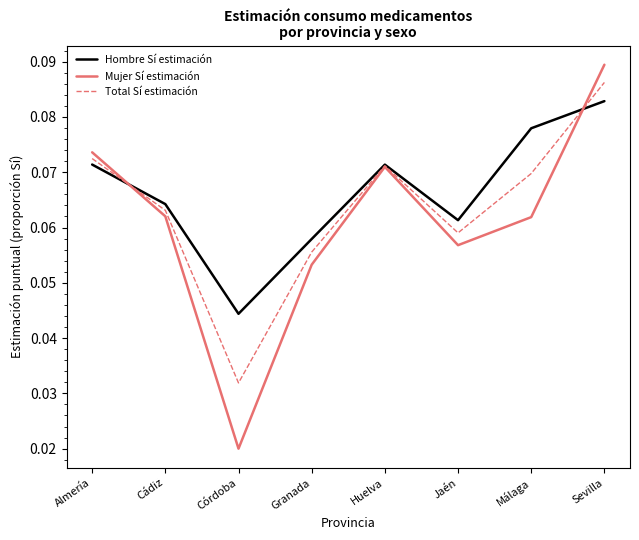

What are all the series names shown in the legend?

Hombre Sí estimación, Mujer Sí estimación, Total Sí estimación